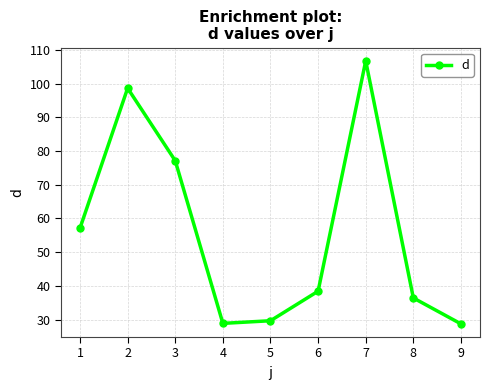

Is this an area chart (filled region under the line)?

No